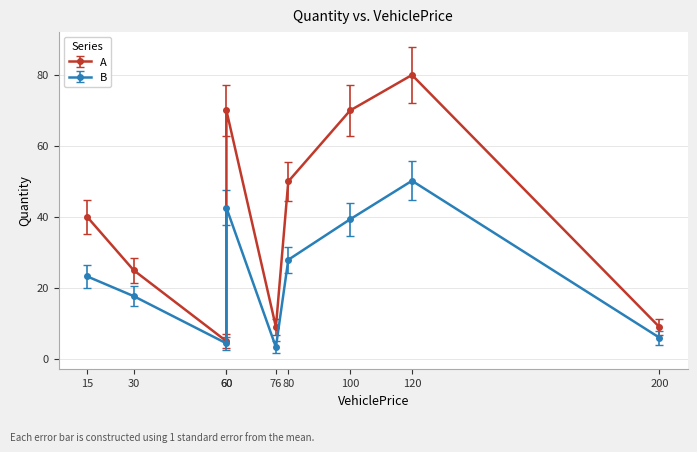

Reading left to right, what are all the values shown in this chart?

30=25	80=50	15=40	100=70	120=80	200=9	76=9	60=5	60=70